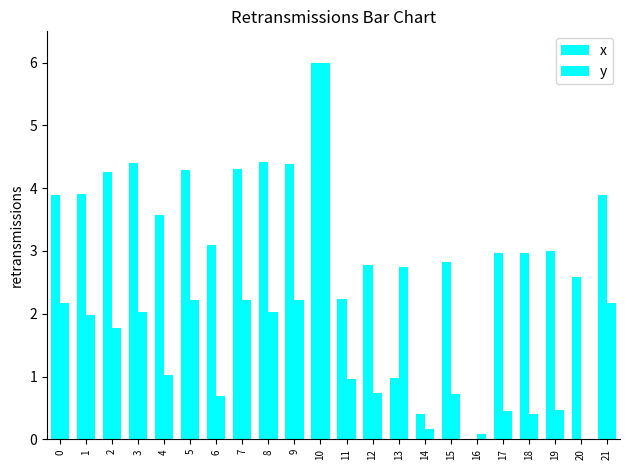

Rank the series by their maximum value, from highest to lowest.

x, y